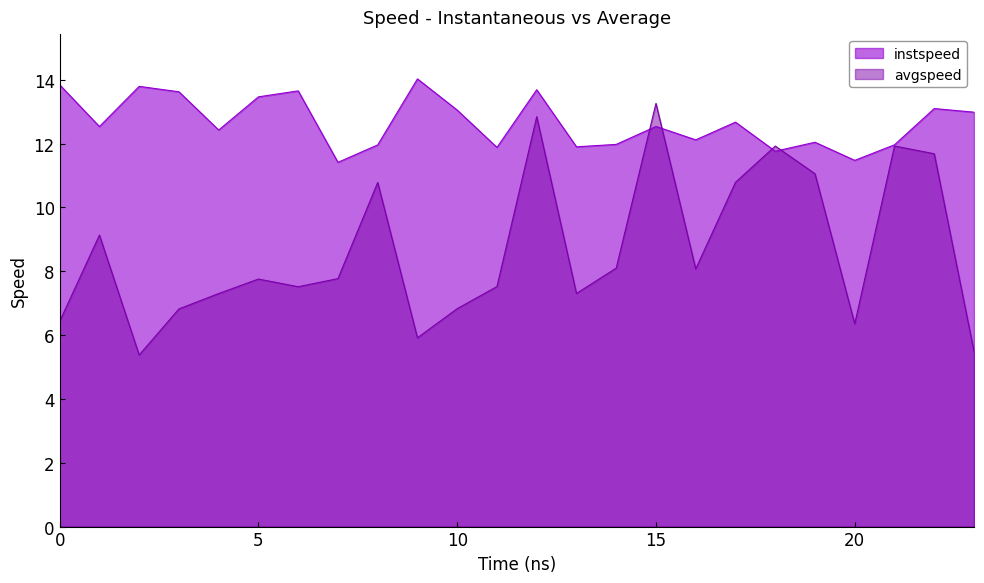

How many times do instspeed and avgspeed cross each other?

4